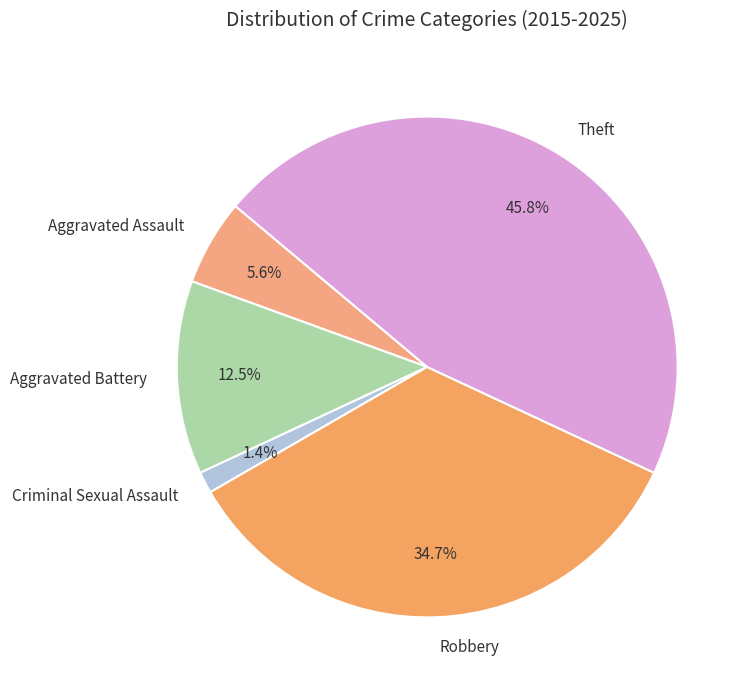

Rank the categories by value from highest to lowest.

Theft, Robbery, Aggravated Battery, Aggravated Assault, Criminal Sexual Assault